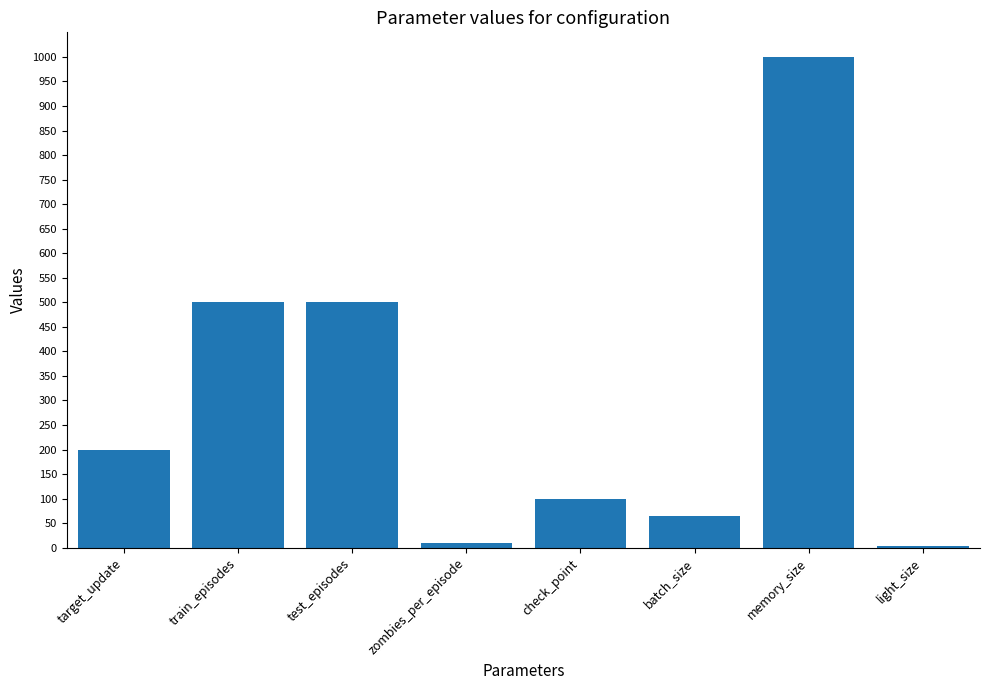

Between light_size and train_episodes, which is larger?

train_episodes